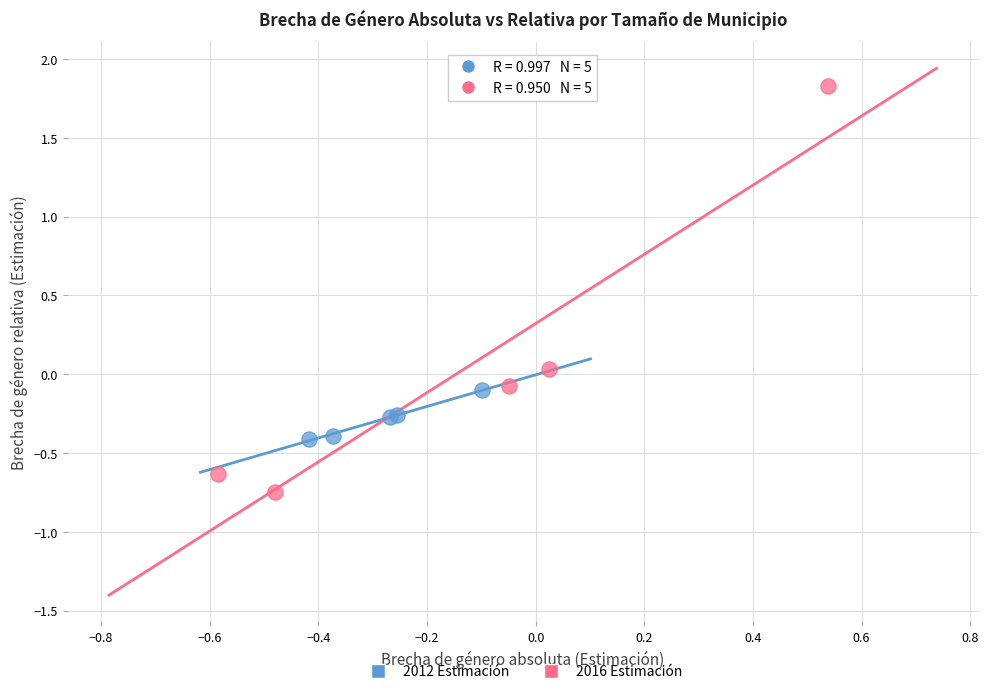

Which series contains the lowest Y value?

2016 Estimación